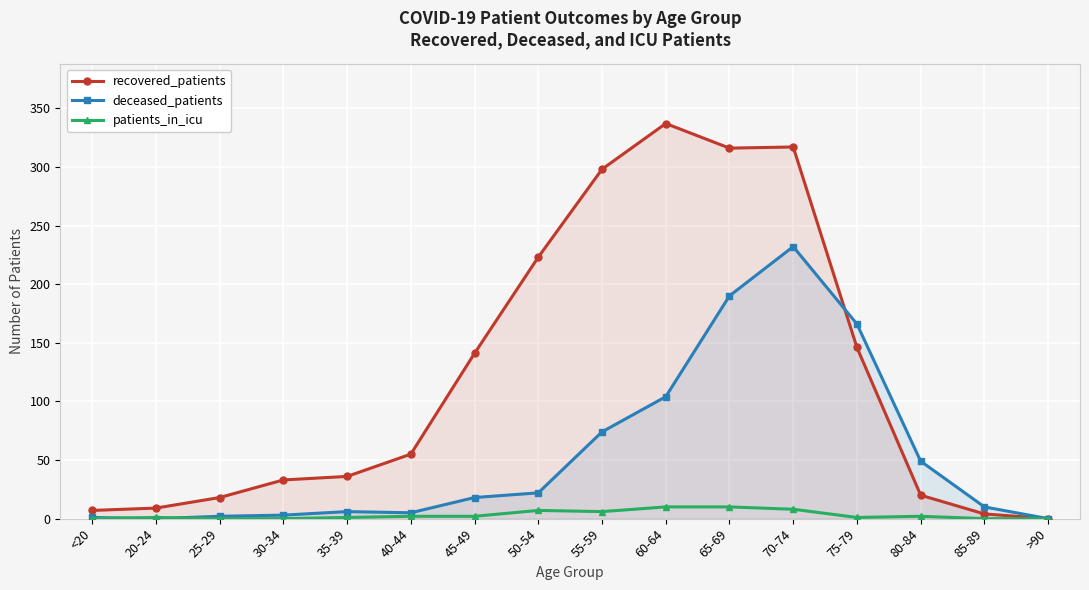

Where does the patients_in_icu series first go above 2?

50-54